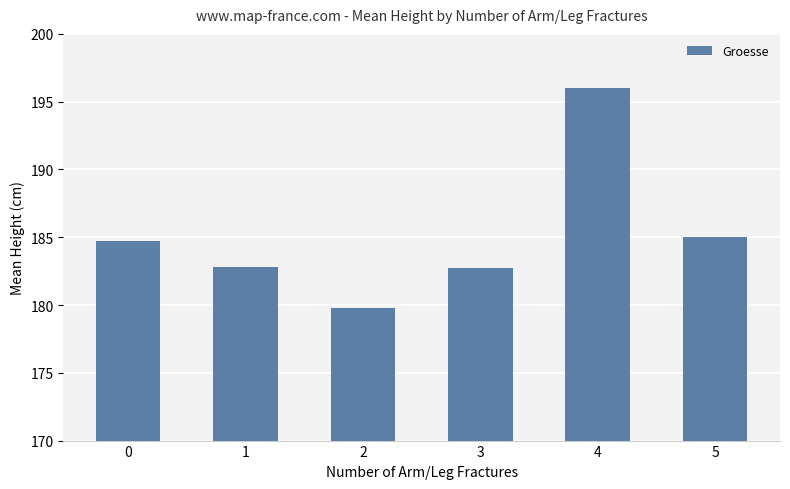

What is the change in value from 1 to 4?

+13.2